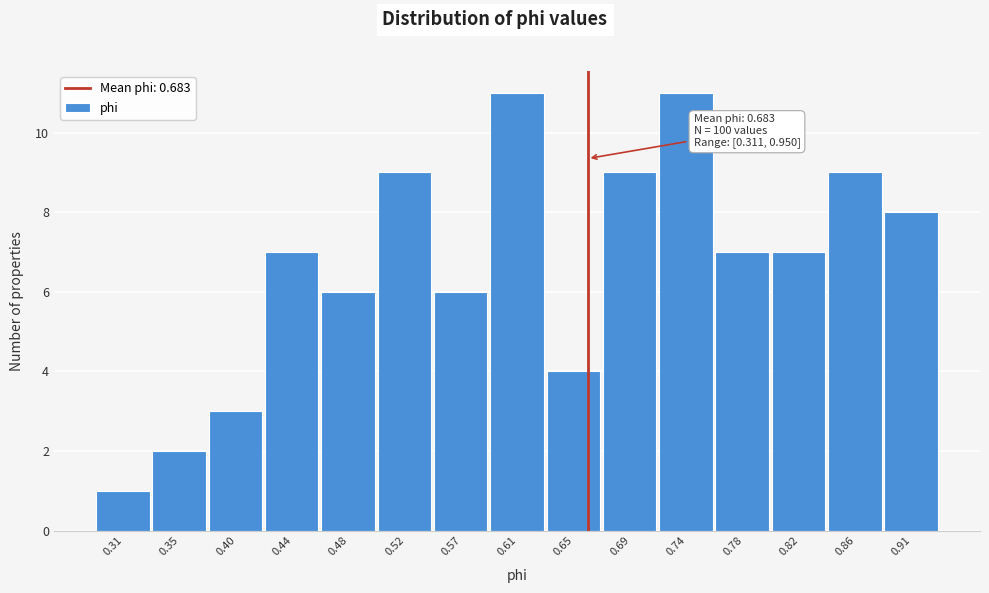

Reading left to right, transcribe all the data shown in this chart.

0.31=1	0.35=2	0.40=3	0.44=7	0.48=6	0.52=9	0.57=6	0.61=11	0.65=4	0.69=9	0.74=11	0.78=7	0.82=7	0.86=9	0.91=8